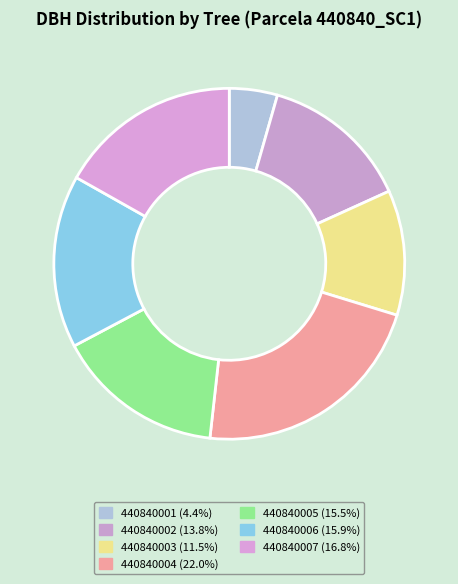

True or false: 440840002 accounts for 2% of the total.

False